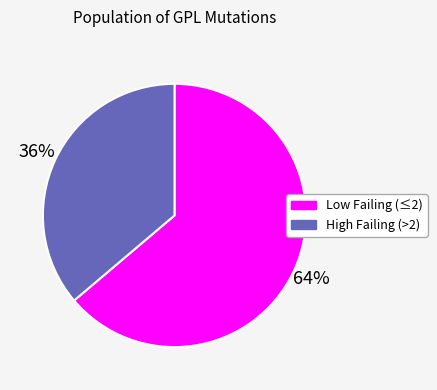

To the nearest percent, what is the difference between the largest and smallest slice percentages?

28%